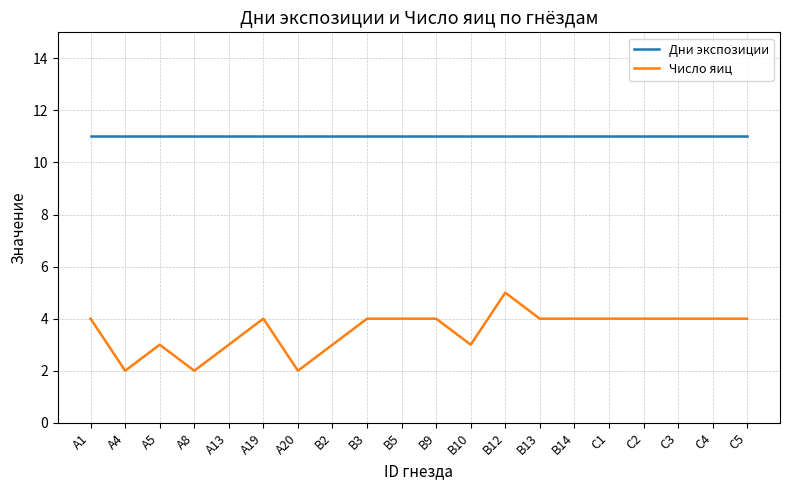

What position from the right is B13?

7